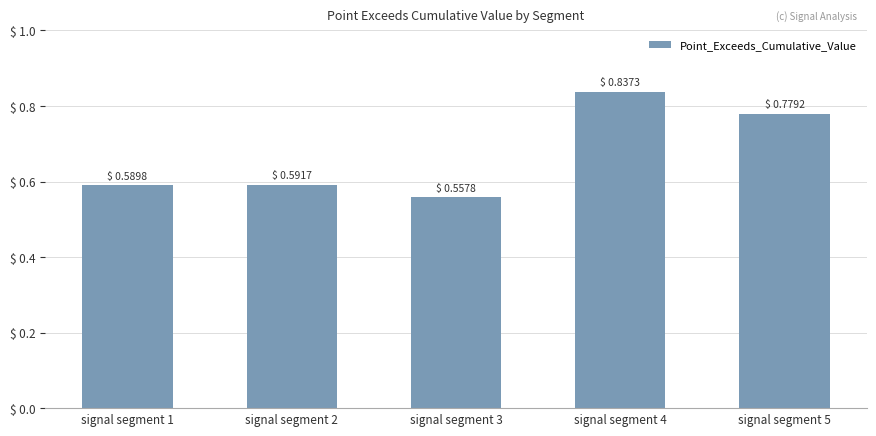

Which has a higher value, signal segment 2 or signal segment 1?

signal segment 2